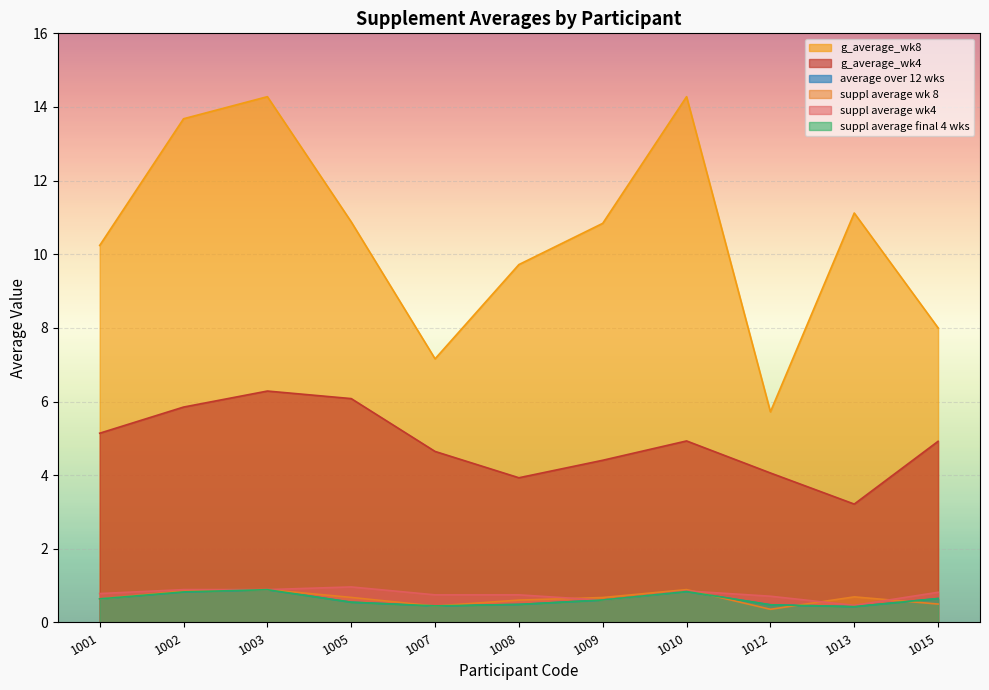

What is the sum of all g_average_wk8 values?

115.9